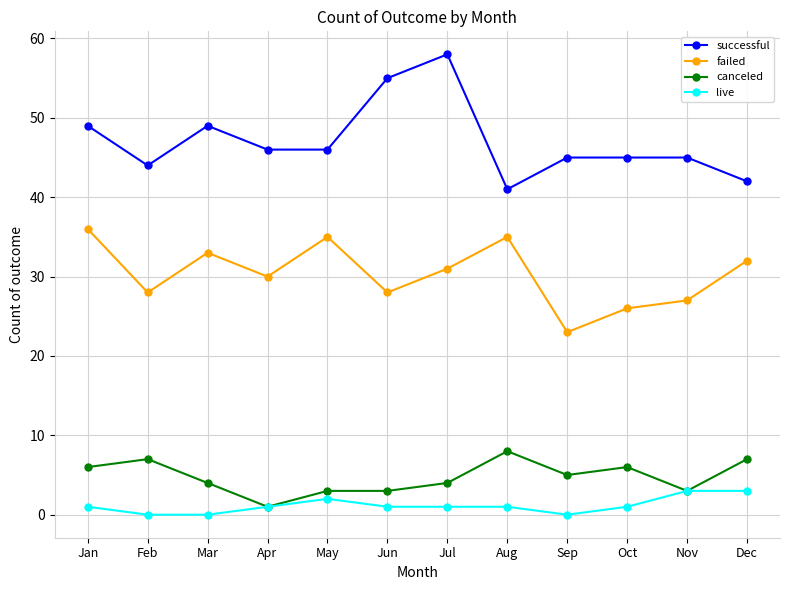

True or false: failed and canceled intersect in this chart.

False